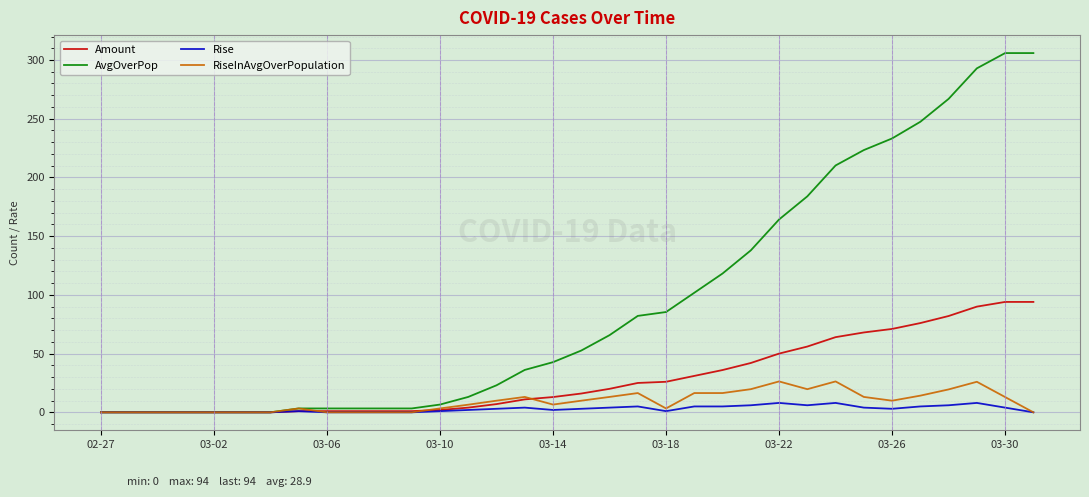

What is the greatest value displayed?

305.9